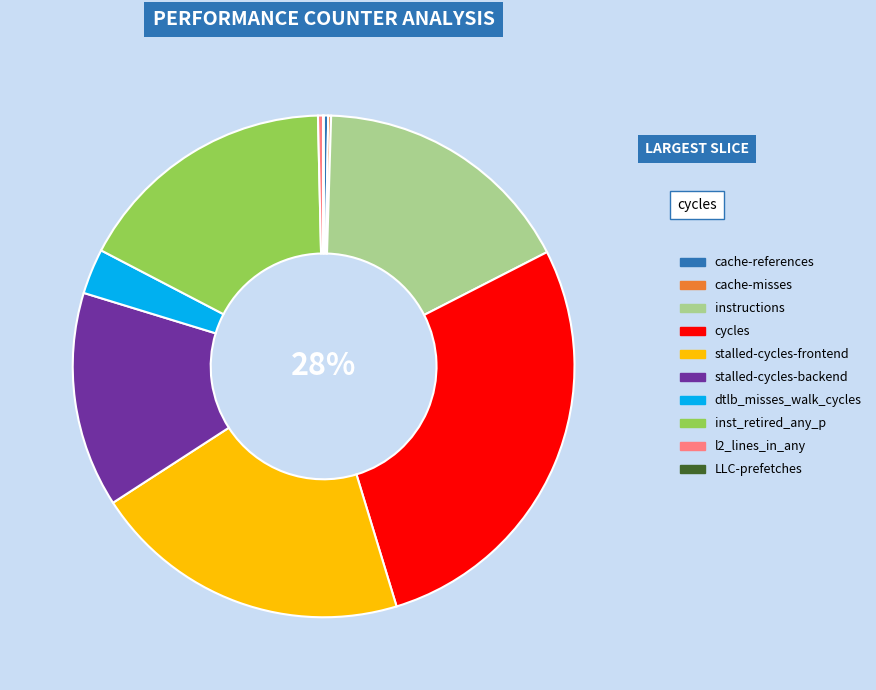

What is the largest slice in the pie chart?

cycles